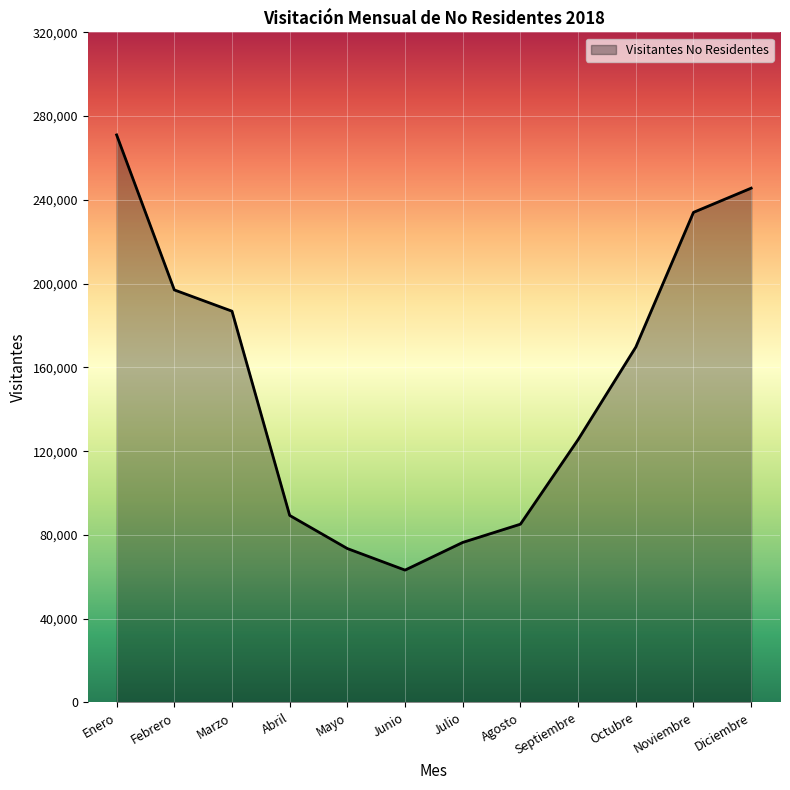

Reading left to right, extract all data points from this chart.

Enero=271014	Febrero=197005	Marzo=186843	Abril=89317	Mayo=73493	Junio=63204	Julio=76423	Agosto=85132	Septiembre=125510	Octubre=169690	Noviembre=234030	Diciembre=245583